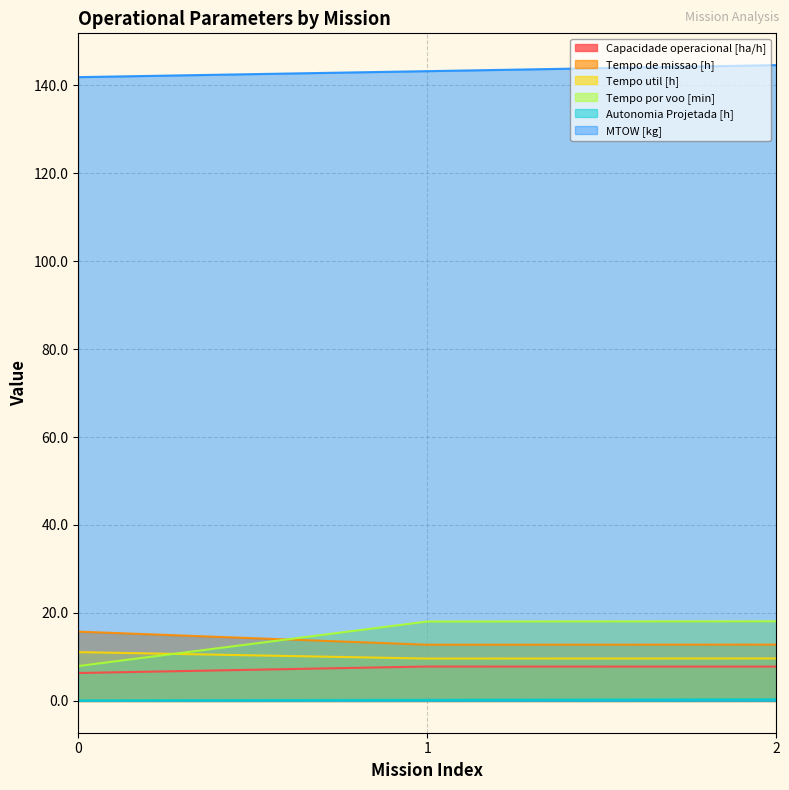

Is the value of Tempo de missao [h] at 0 greater than the value of Tempo por voo [min] at 1?

No